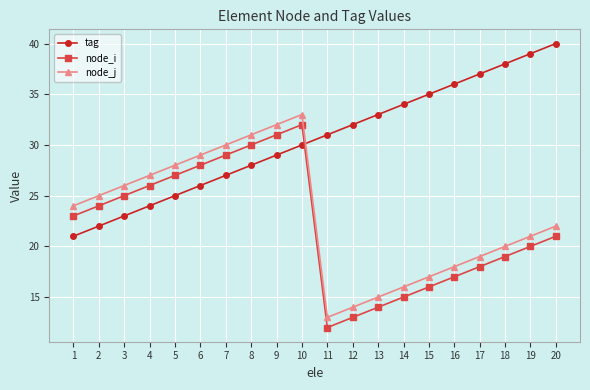

The value of tag at 8 is 11. True or false?

False